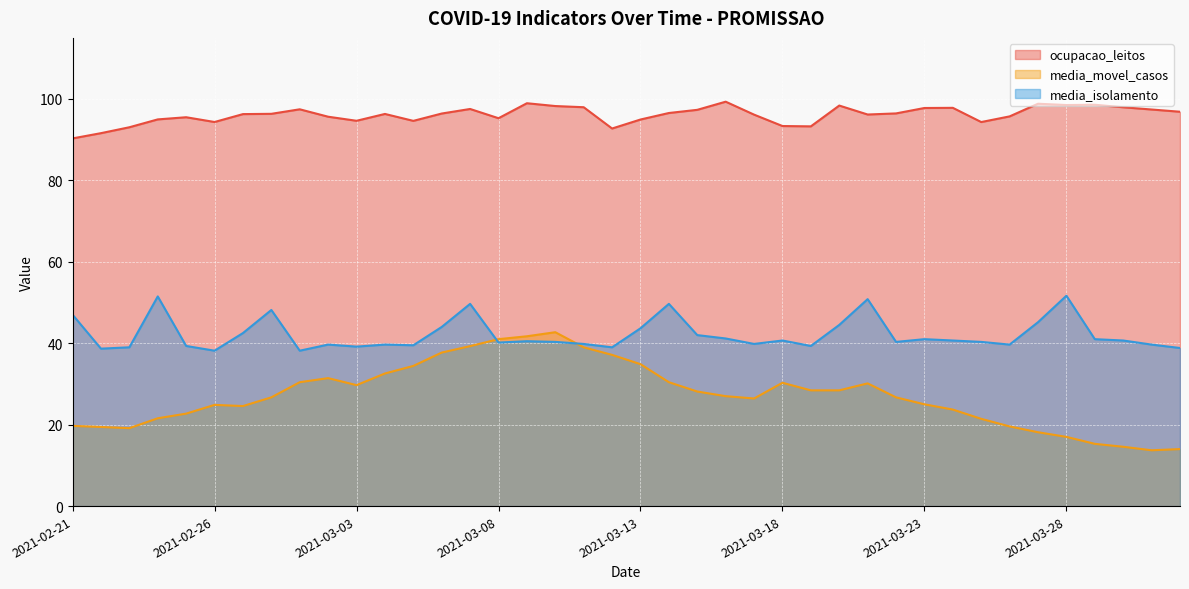

The value of ocupacao_leitos at 2021-03-09 is 99.0. True or false?

True